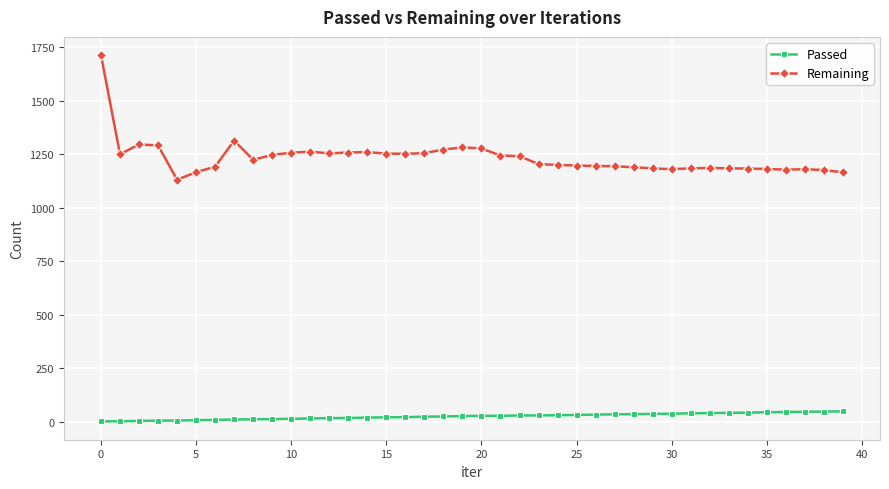

Which series has the largest range (max minus min)?

Remaining